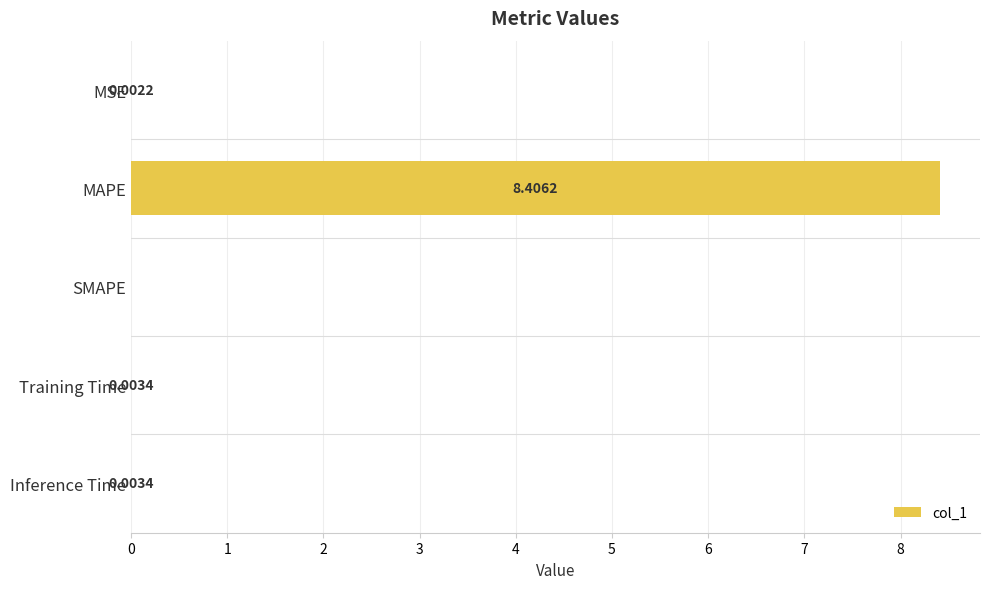

How many categories are shown in the chart?

5